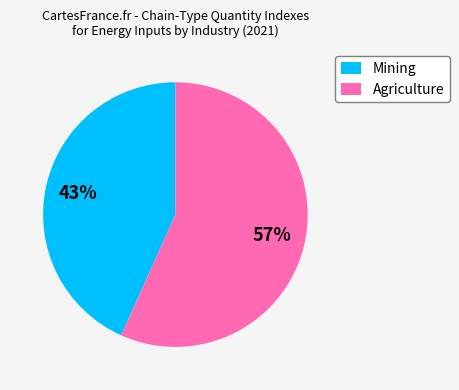

What is the largest slice in the pie chart?

Agriculture